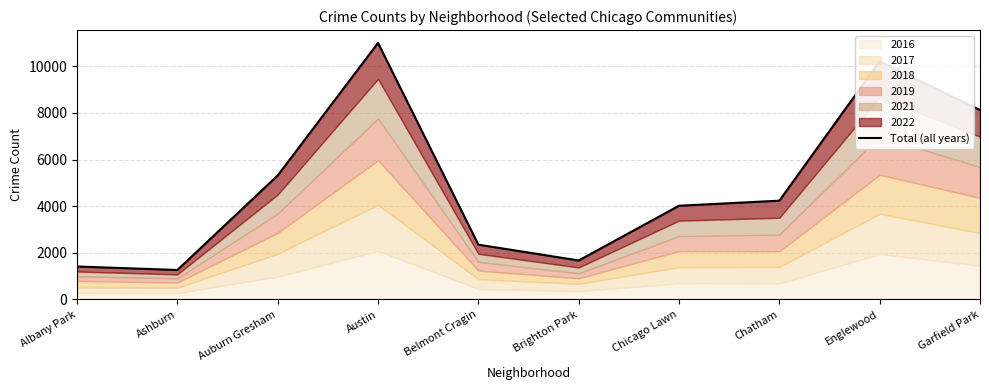

What is the ratio of the value at Brighton Park to the value at Auburn Gresham?

0.3